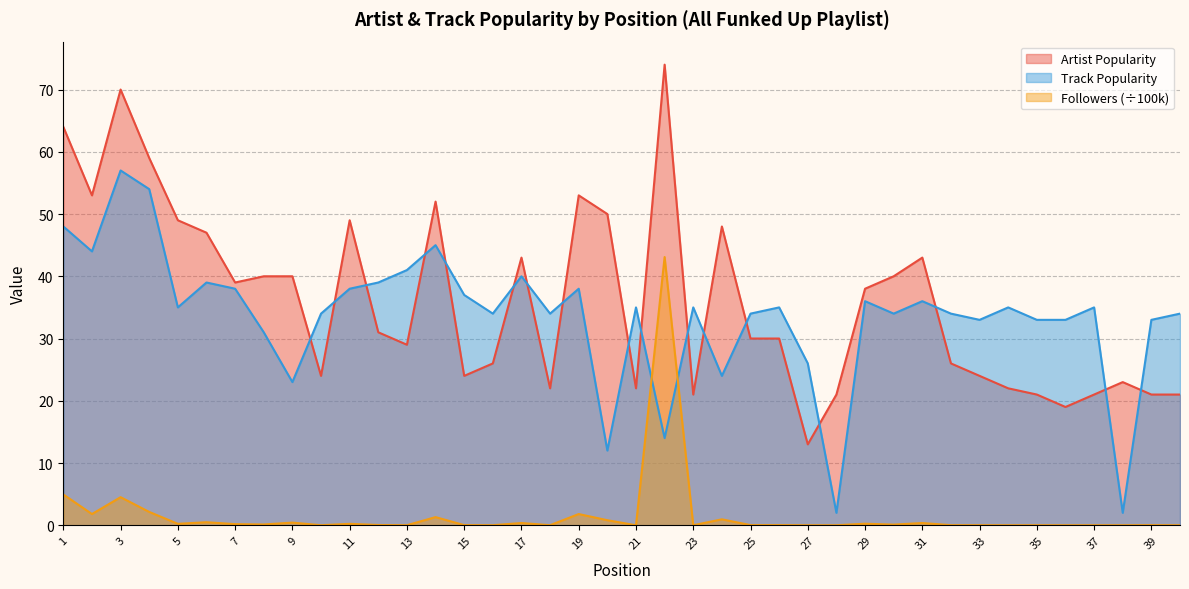

At which category is the sum across all series the highest?

3